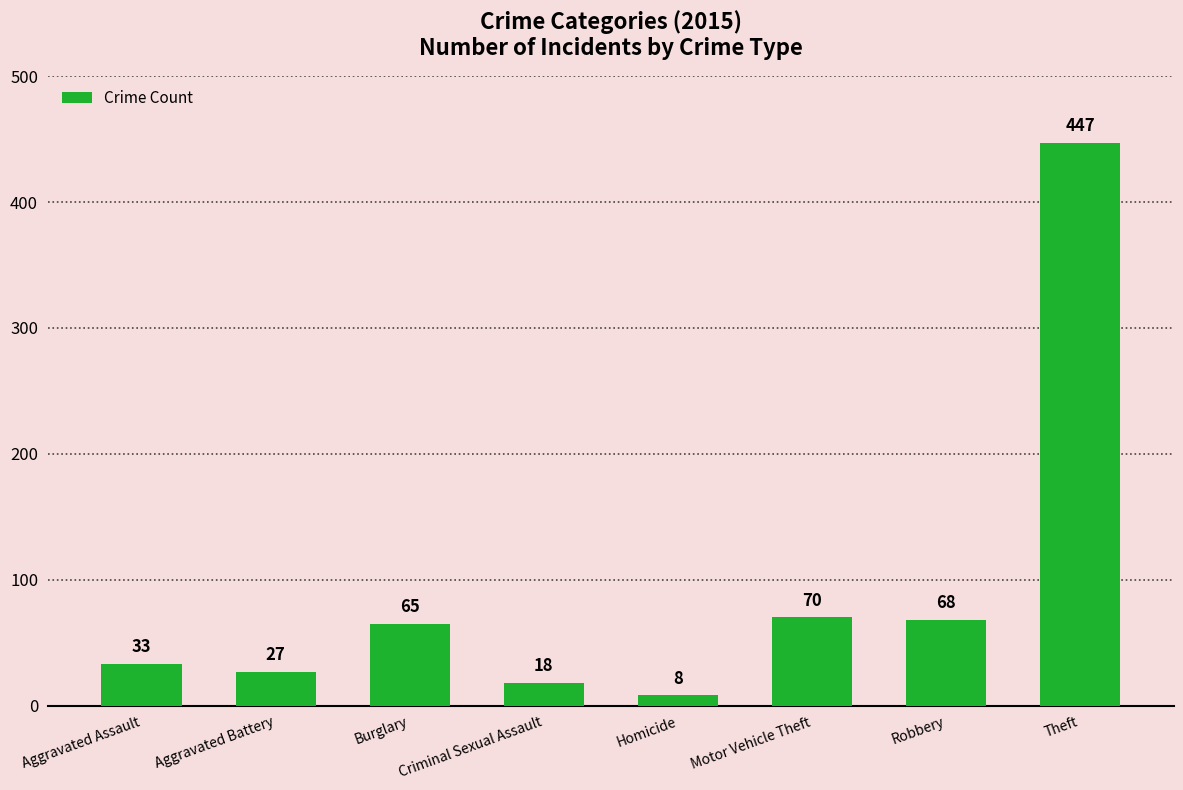

Does the chart contain any negative values?

No